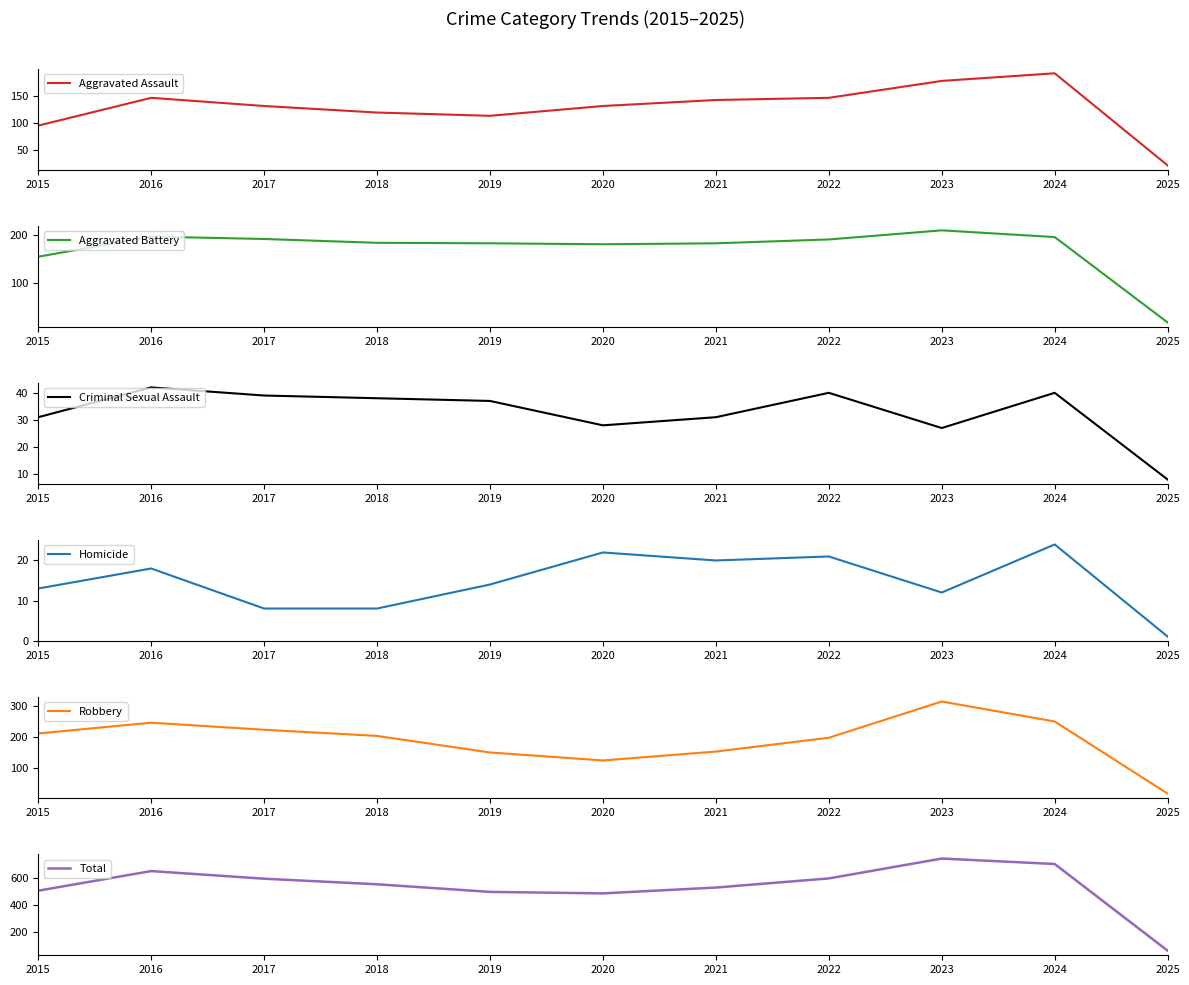

What are all the series names shown in the legend?

Aggravated Assault, Aggravated Battery, Criminal Sexual Assault, Homicide, Robbery, Total